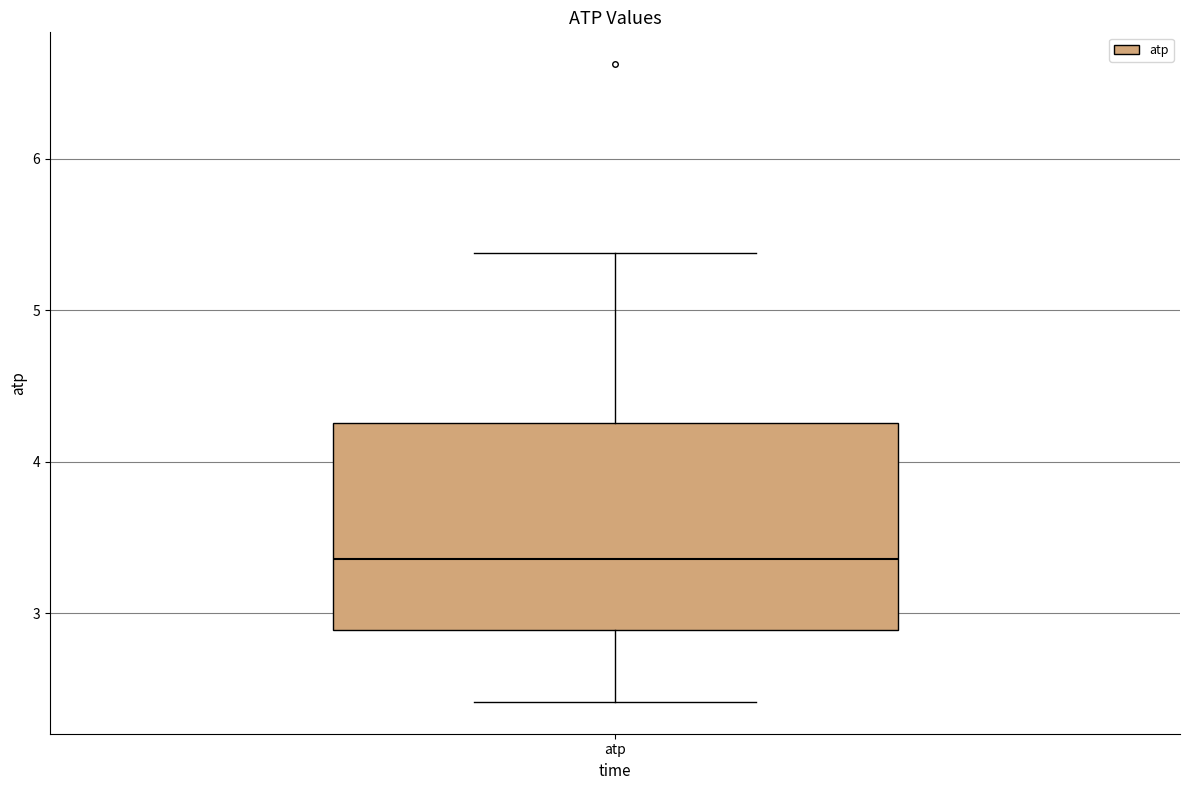

Transcribe this box plot: give where the median line is, the range the box spans, and where the two whiskers end, as read against the y-axis. The values are not printed on the chart, so give them approximately, as read against the axis.

median 3.4, box 2.9 to 4.3, whiskers 2.4 to 5.4